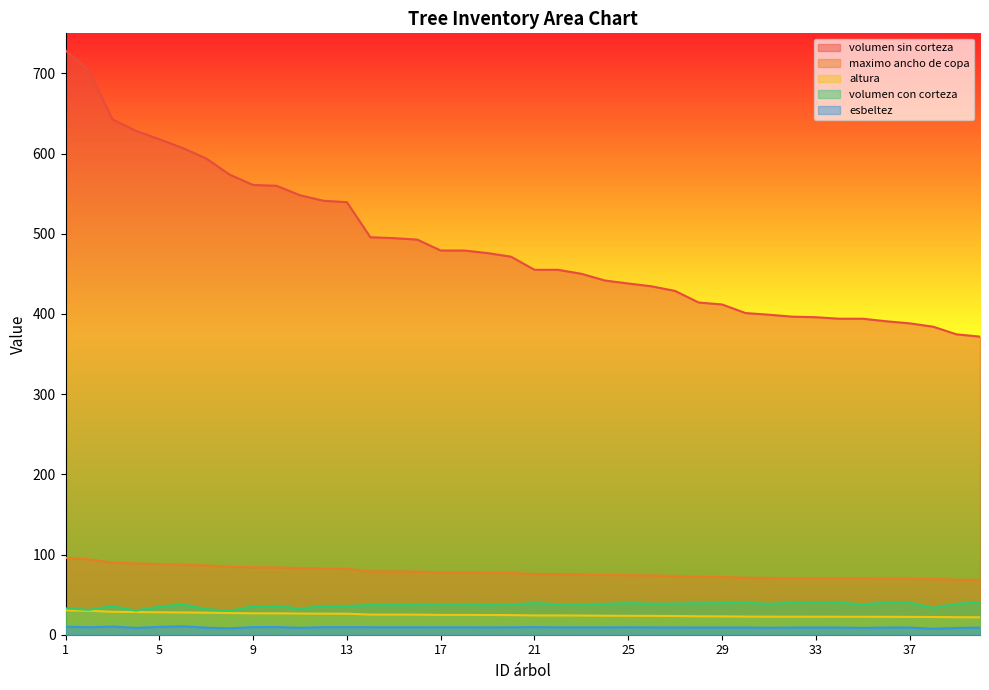

True or false: esbeltez and volumen sin corteza cross at least once.

False